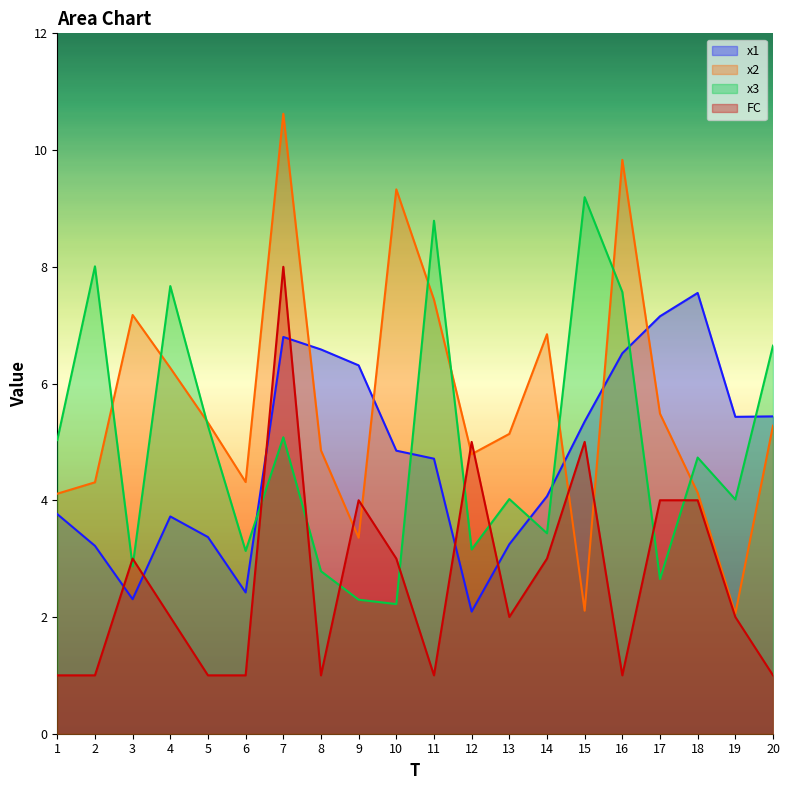

Where does the FC series first go above 2?

3